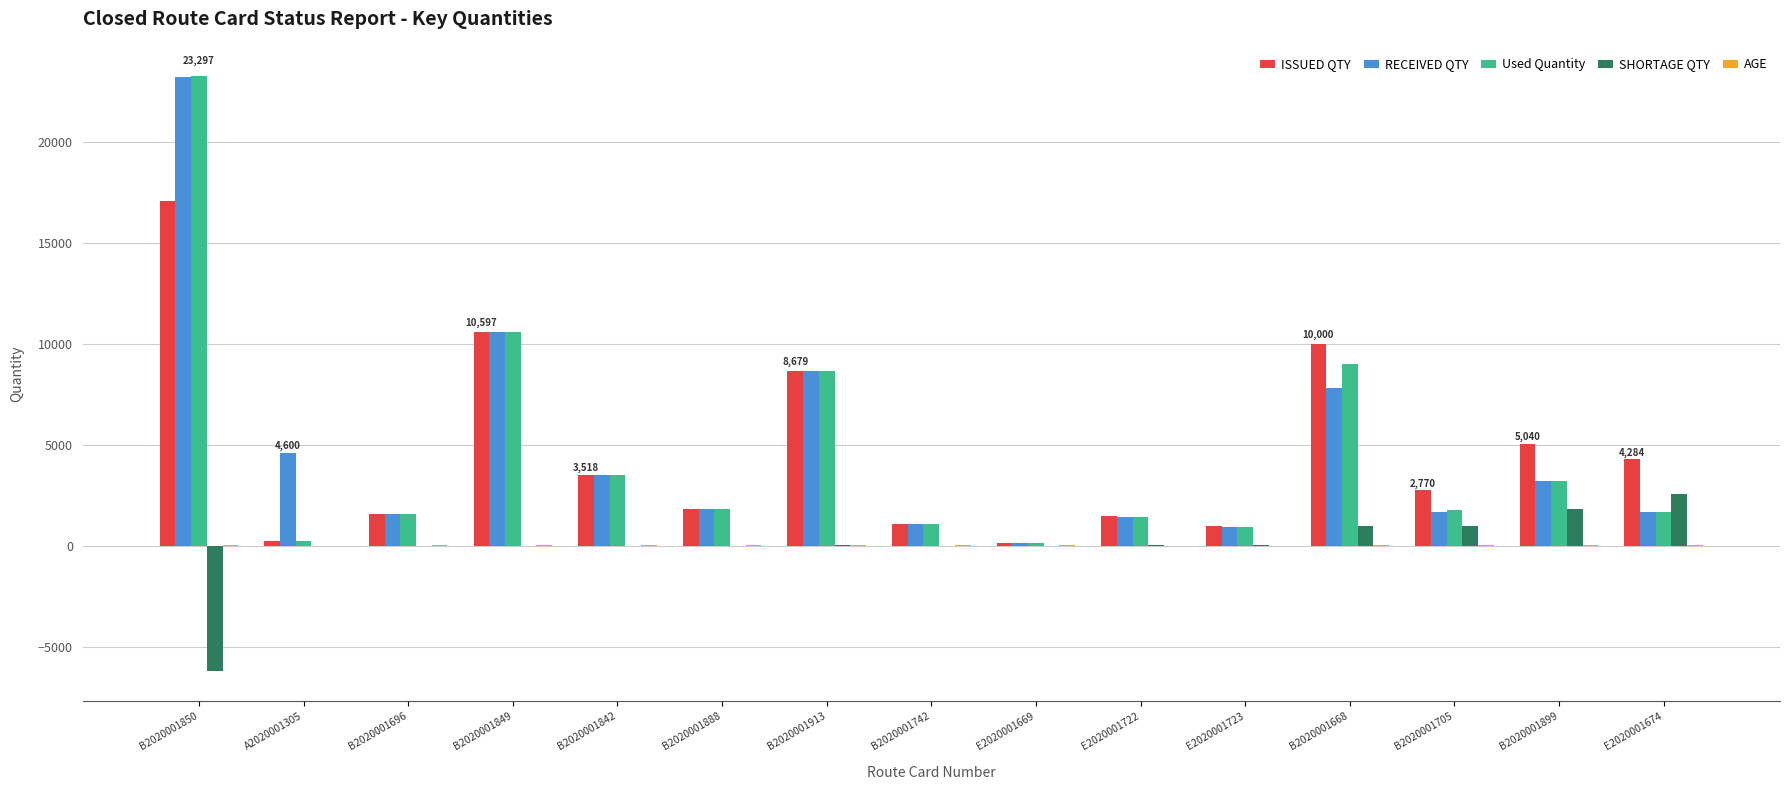

At which category is the sum across all series the highest?

B2020001850